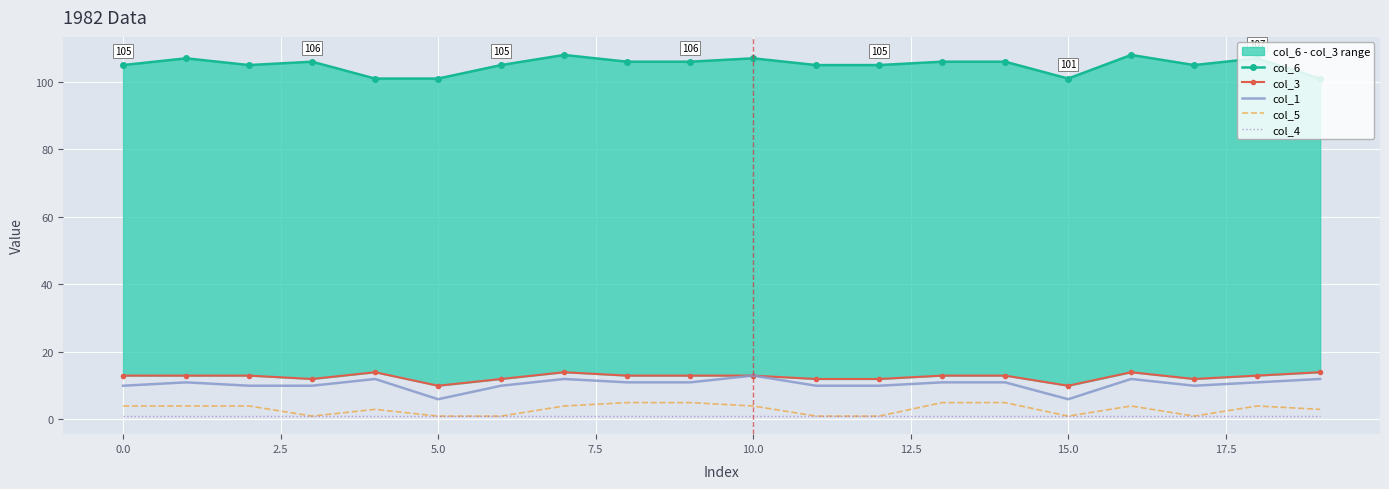

True or false: col_6 and col_5 cross at least once.

False